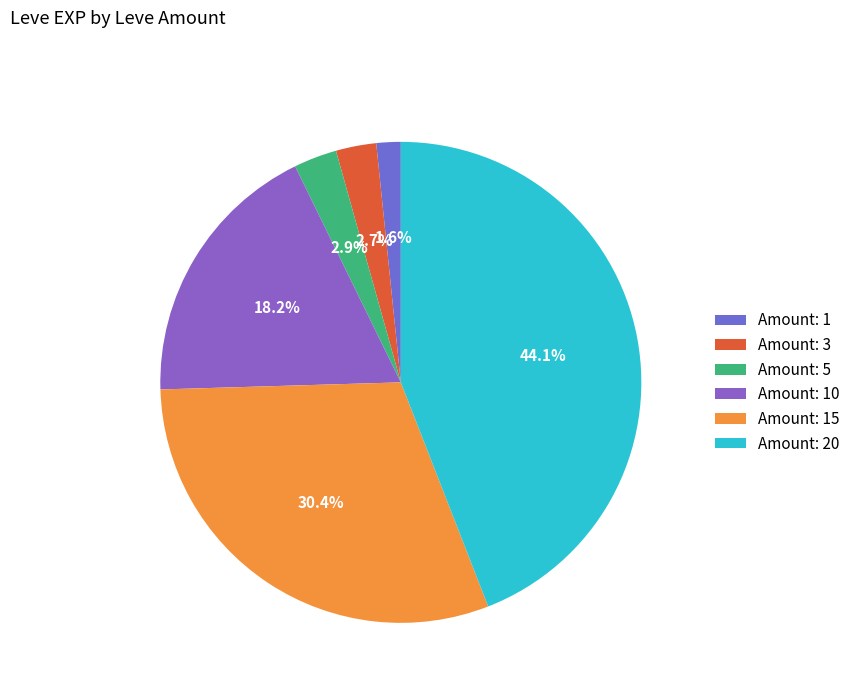

Which slice is the smallest?

Amount: 1